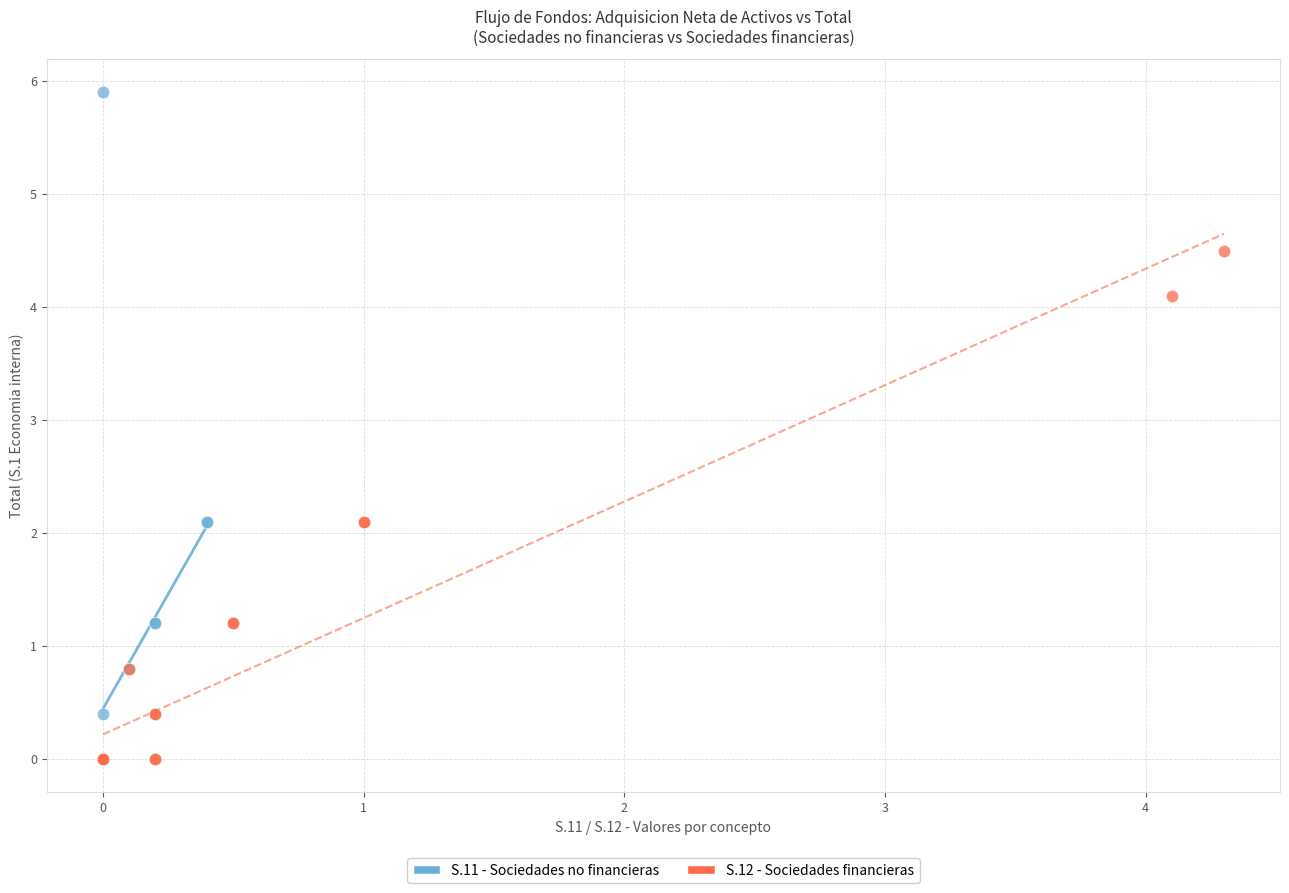

What are all the series names shown in the legend?

S.11 - Sociedades no financieras, S.12 - Sociedades financieras